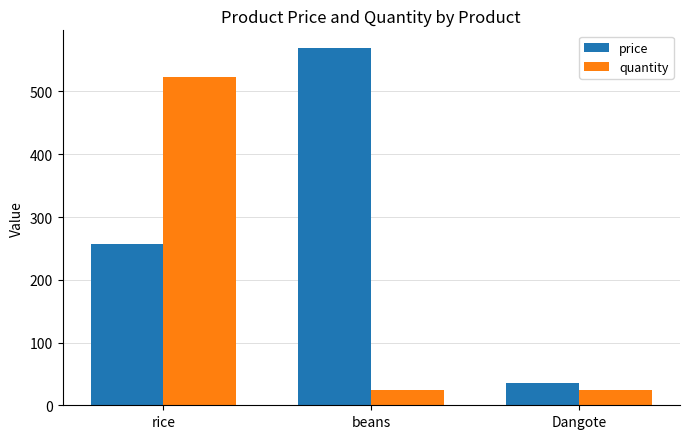

Reading left to right, what are all the values shown in this chart?

price: rice=257	beans=569	Dangote=35
quantity: rice=523	beans=25	Dangote=25